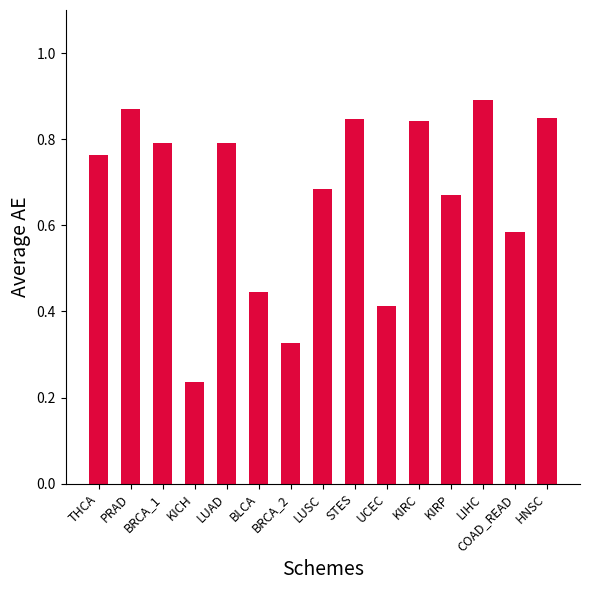

Which category has the lowest value across all series?

KICH